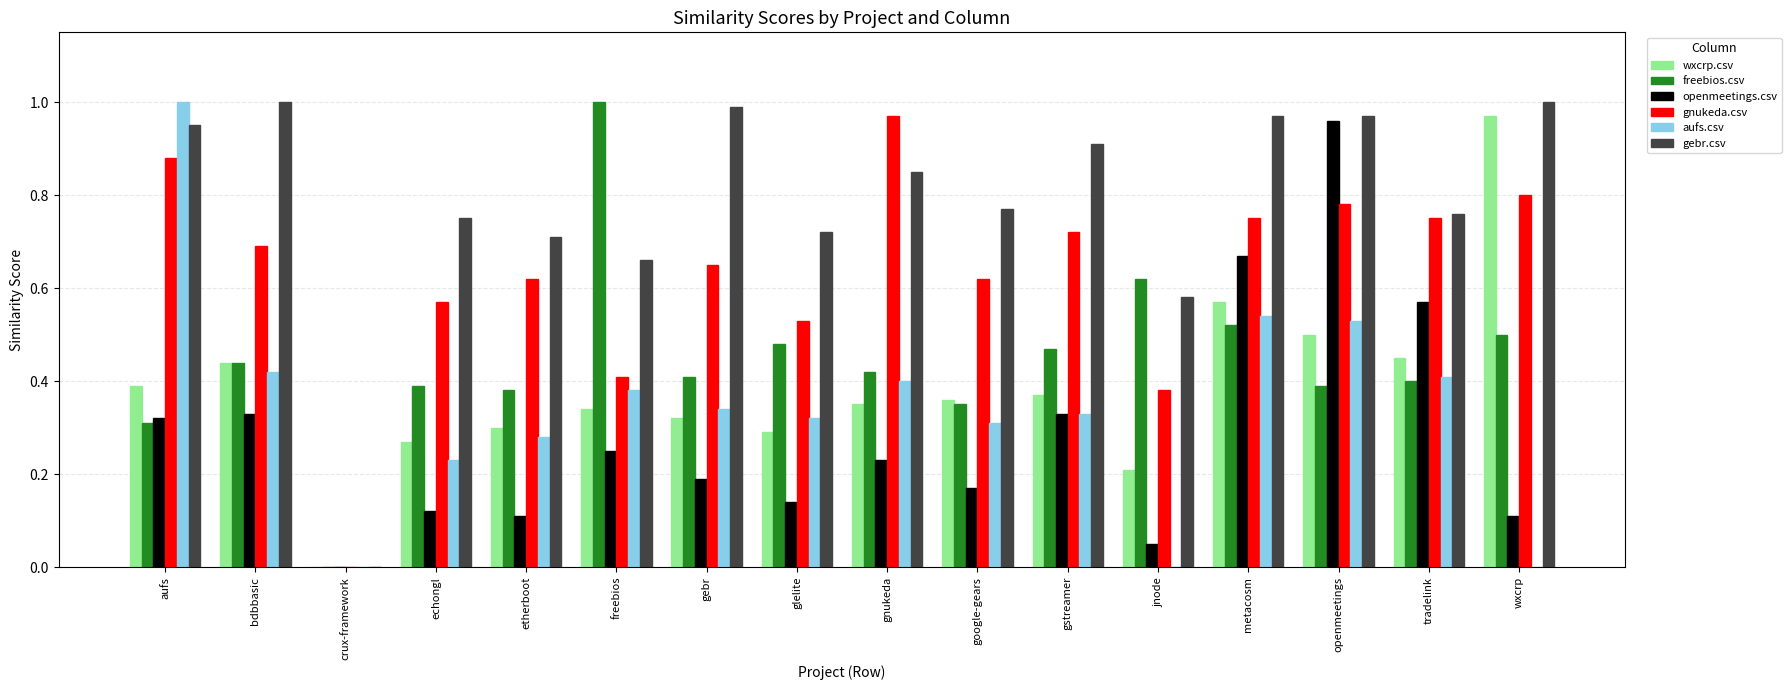

Between gebr and metacosm, which series saw the biggest shift?

openmeetings.csv